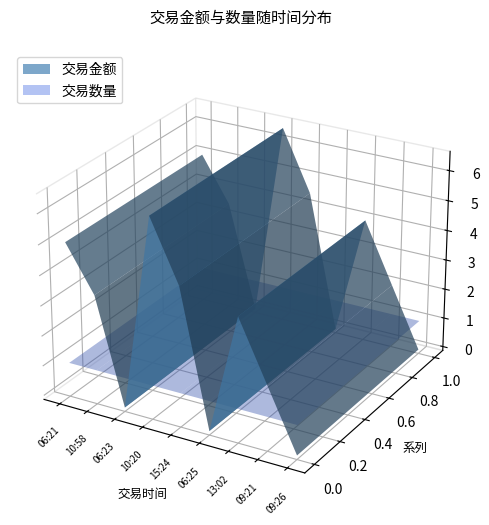

Reading right to left, list all the values displayed in this chart.

交易金额: 0.0	2.0	4.0	0.0	4.5	6.5	0.0	3.5	5.0
交易数量: 1.0	1.0	1.0	1.0	1.0	1.0	1.0	1.0	1.0